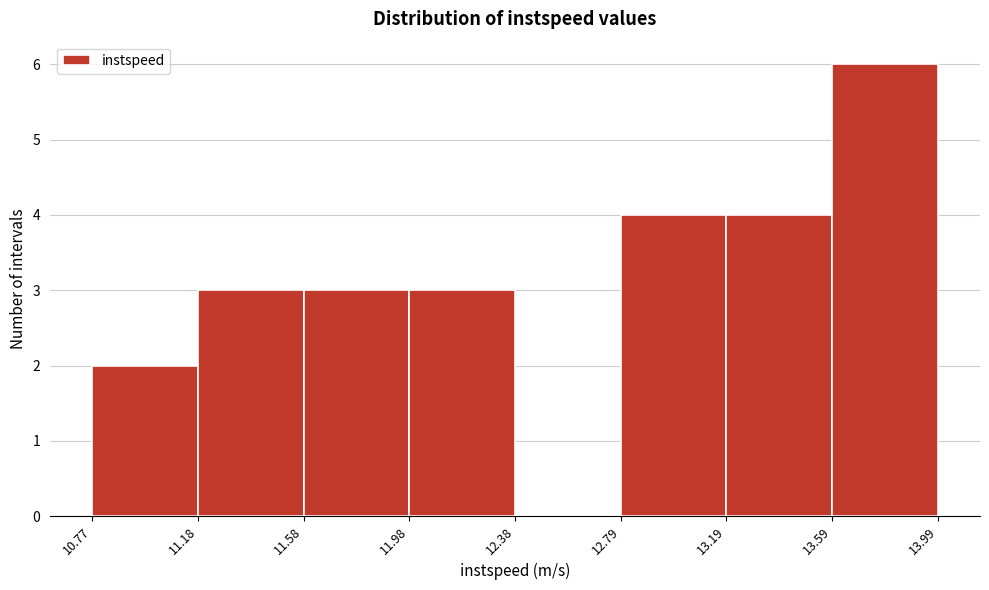

What is the height of the bar covering 11.18 to 11.58 on the x-axis? The values are not printed on the chart, so give them approximately, as read against the axis.

3